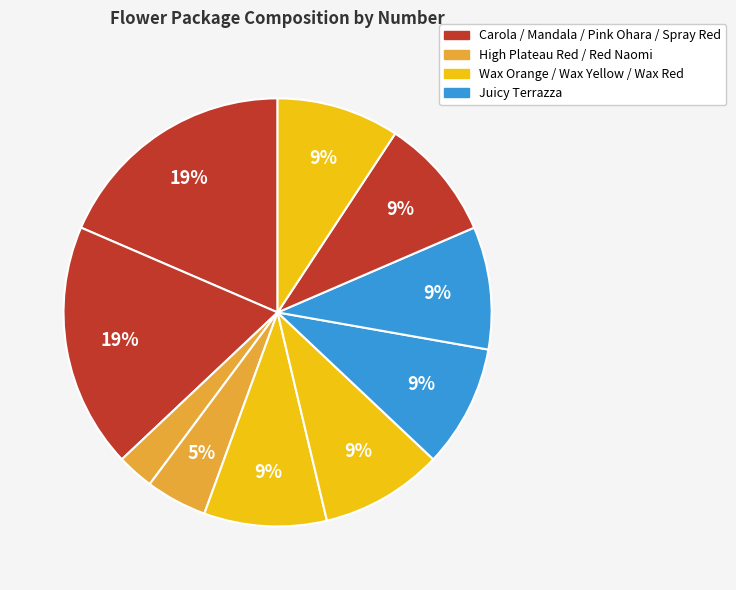

Count the number of slices in the pie.

10